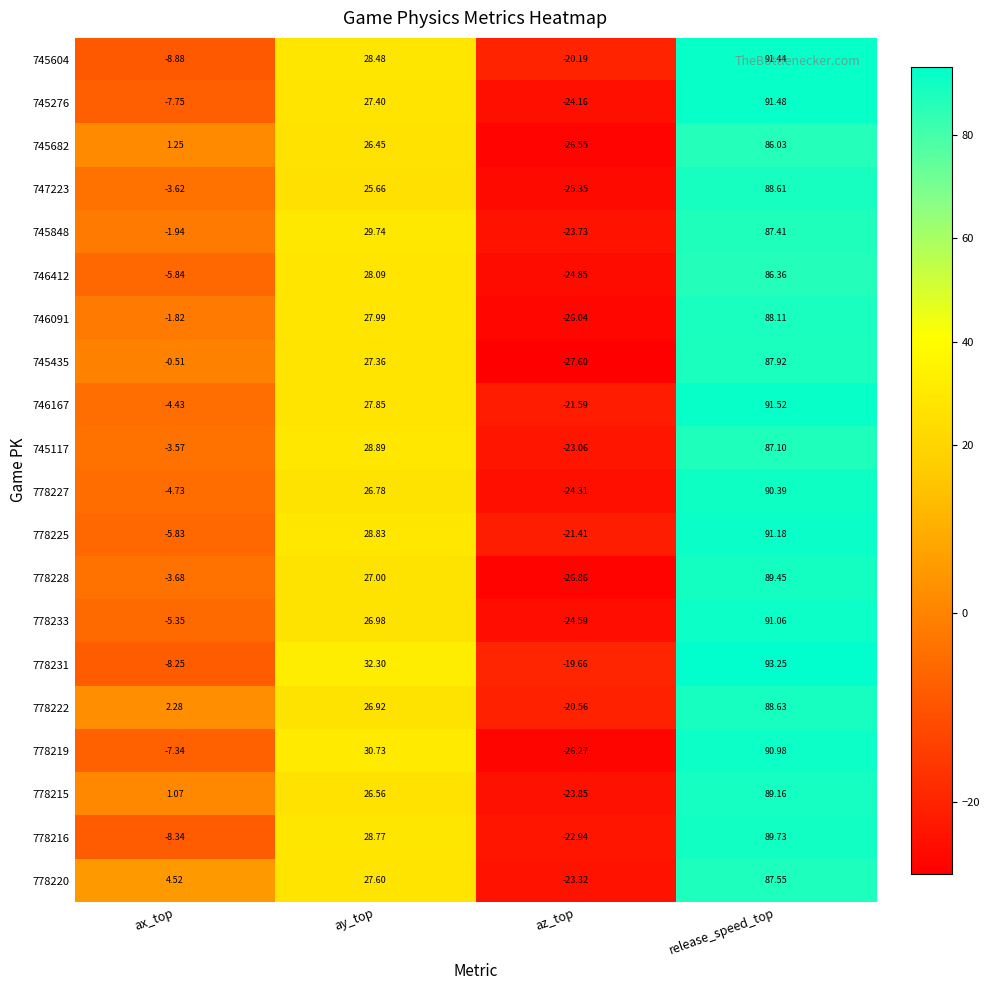

What is the total value across all series at az_top?

-476.9